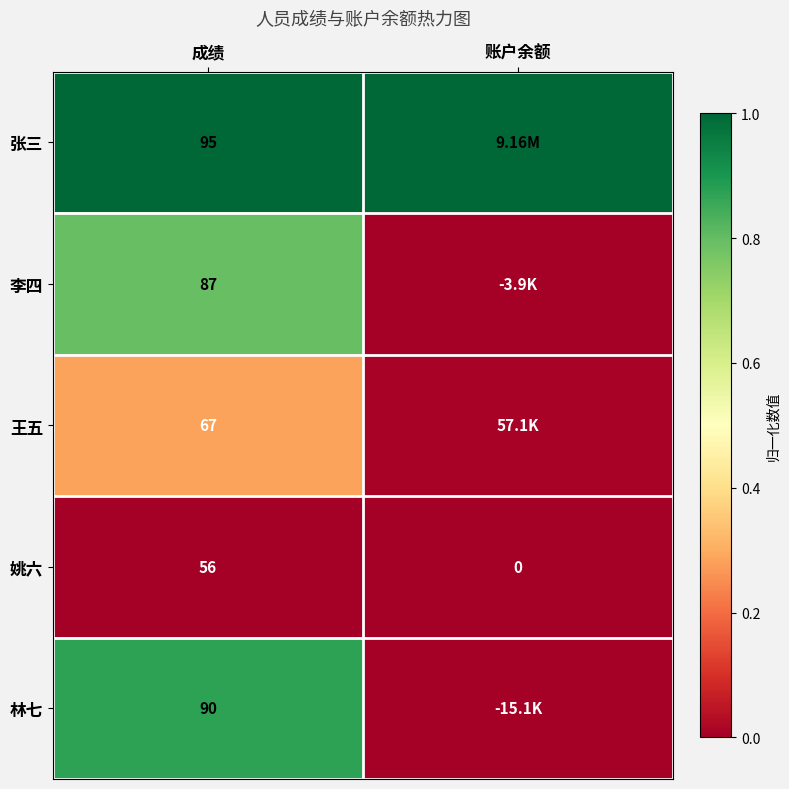

What is the spread (max minus min) of values at 成绩?

39.0